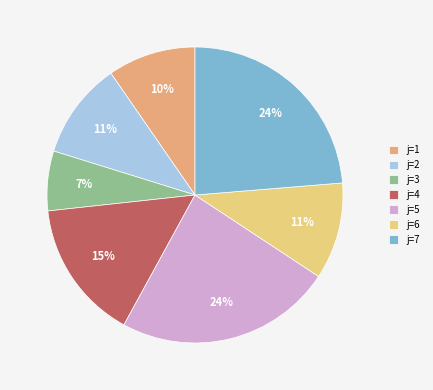

Is there a majority slice in this chart?

No